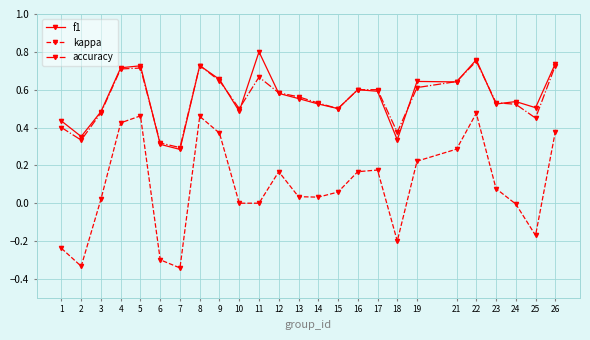

What is the total value across all series at 8?

1.9